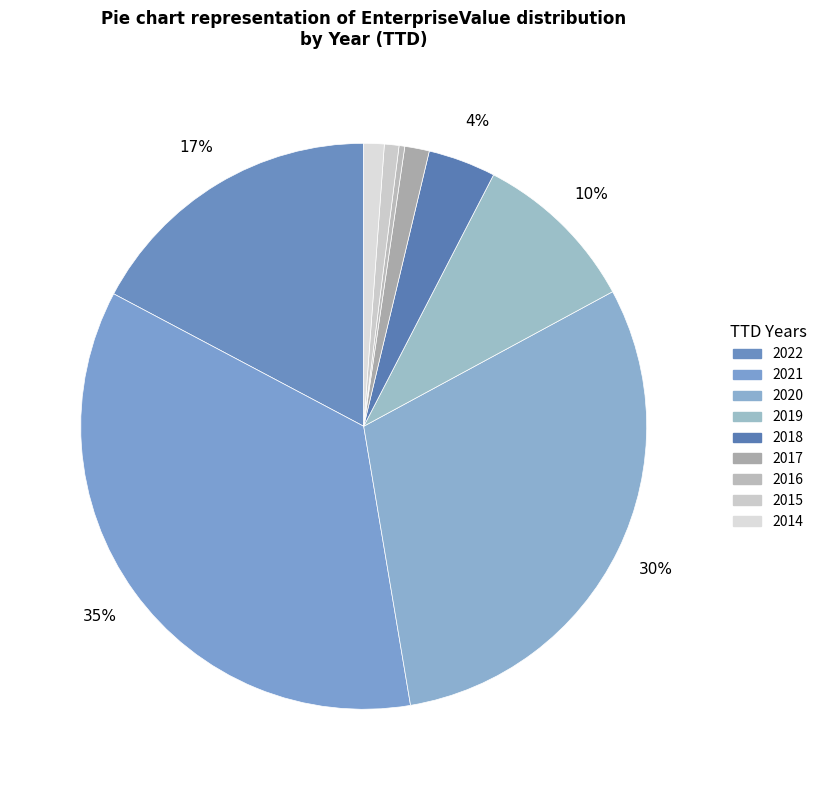

To the nearest percent, what is the combined percentage of 2018 and 2020?

34%